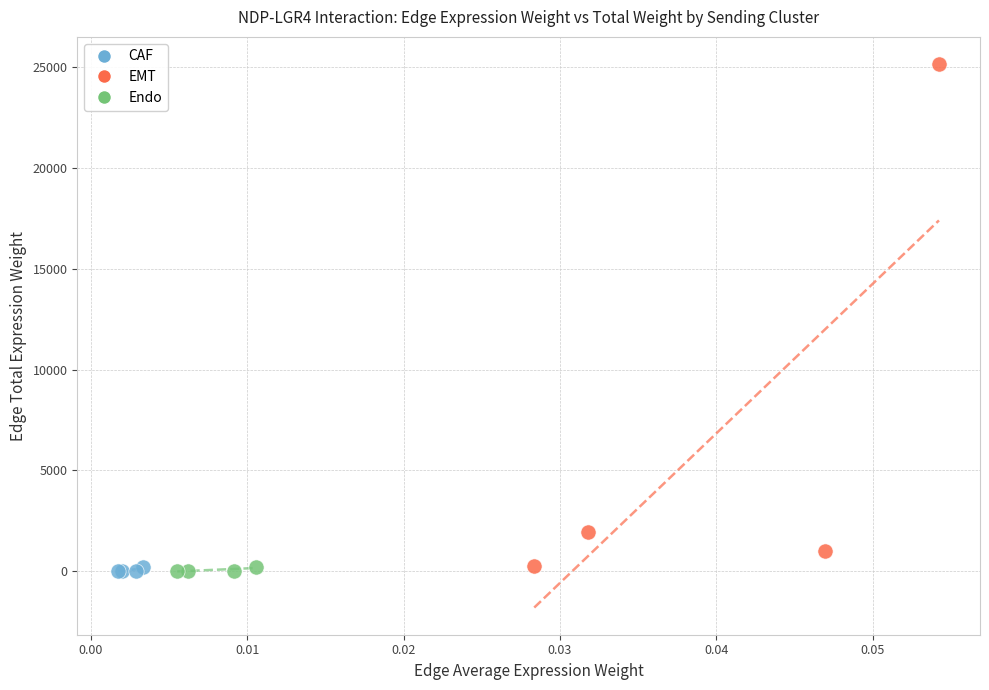

Which series contains the highest Y value?

EMT